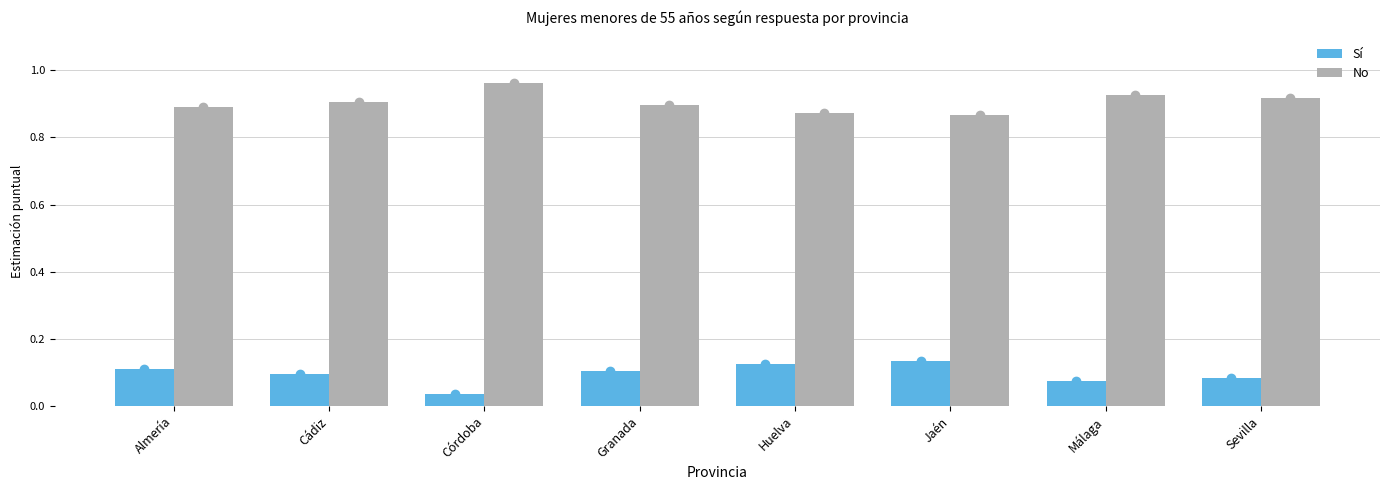

Is the value of Sí at Córdoba greater than the value of No at Almería?

No